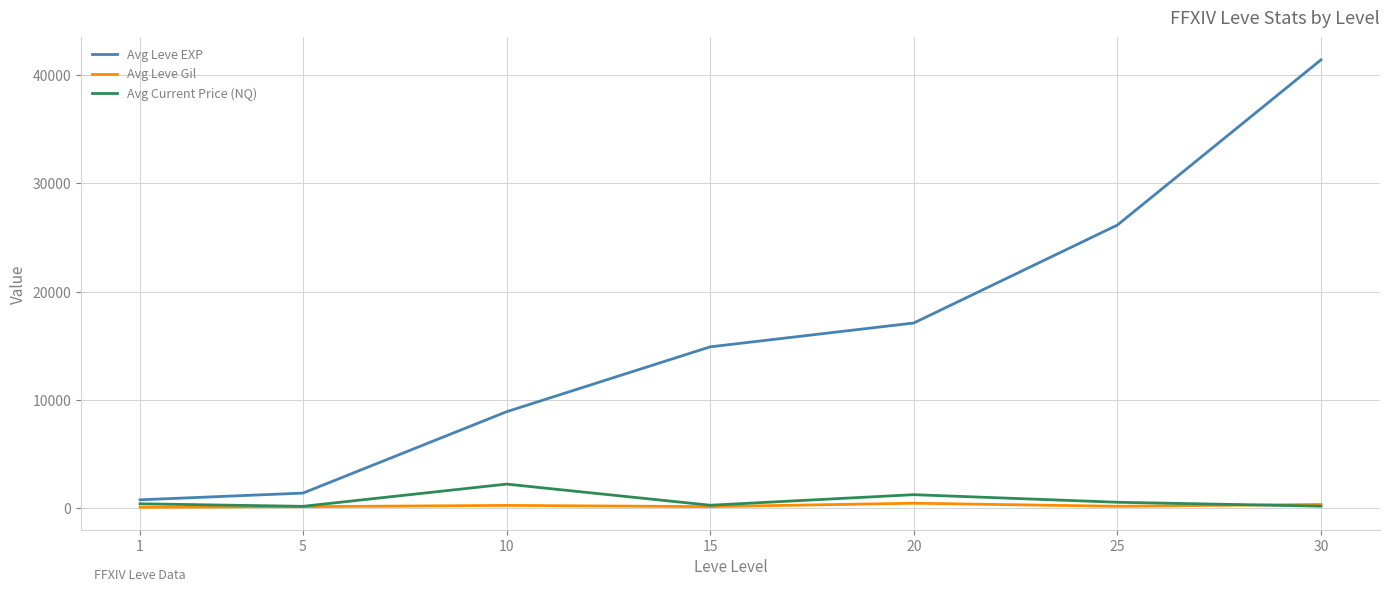

True or false: Avg Current Price (NQ) and Avg Leve EXP intersect in this chart.

False